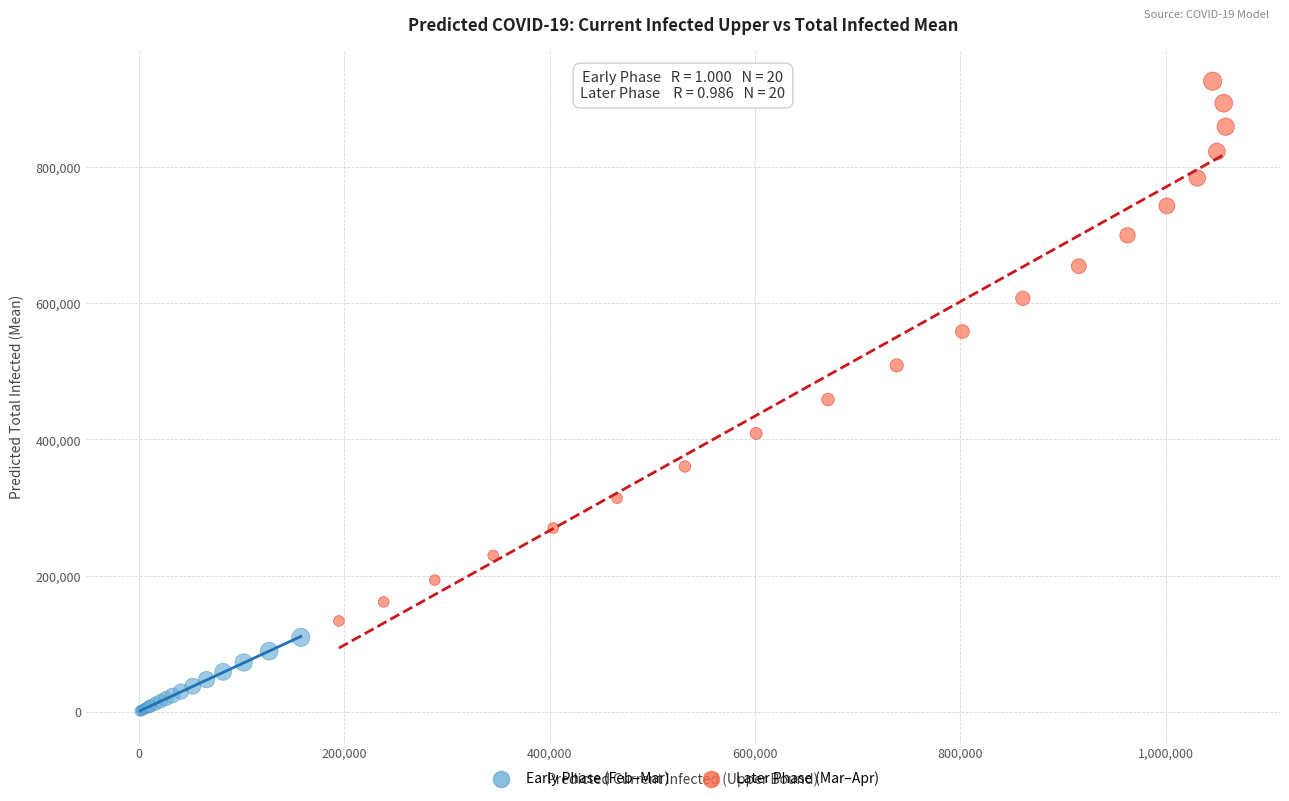

Which series has the largest Y range (max minus min)?

Later Phase (Mar–Apr)